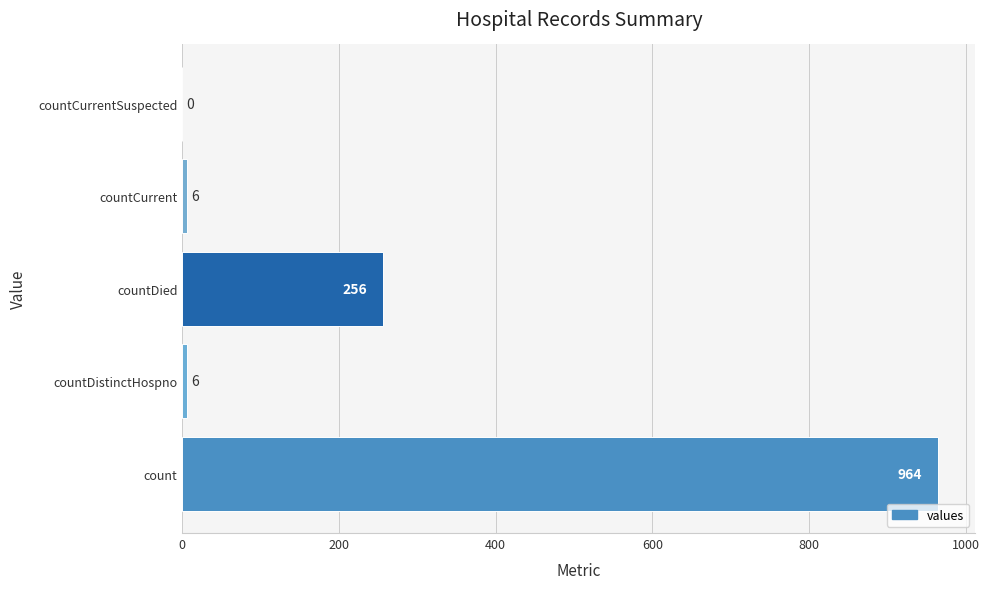

What is the change in value from countDied to countCurrent?

-250